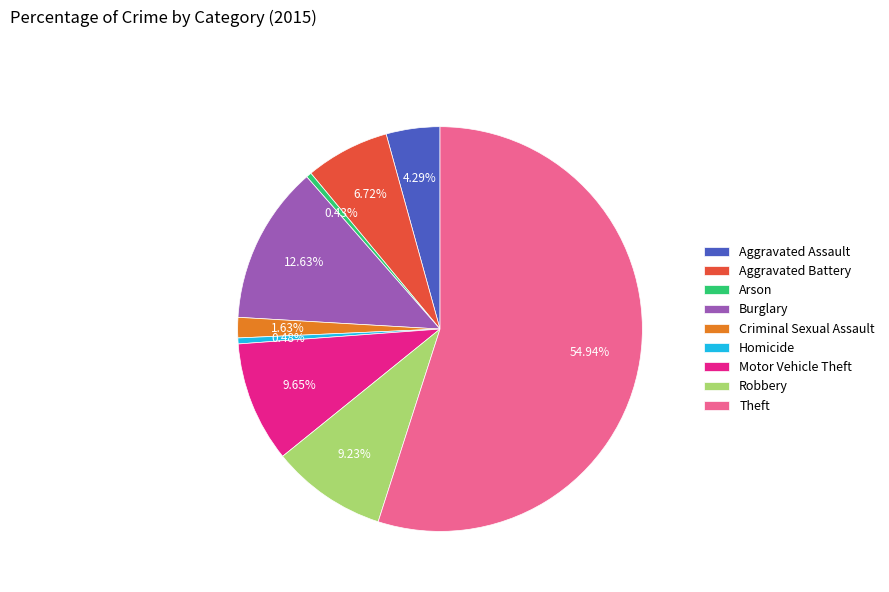

Combined, do Theft and Criminal Sexual Assault account for over 50%?

Yes